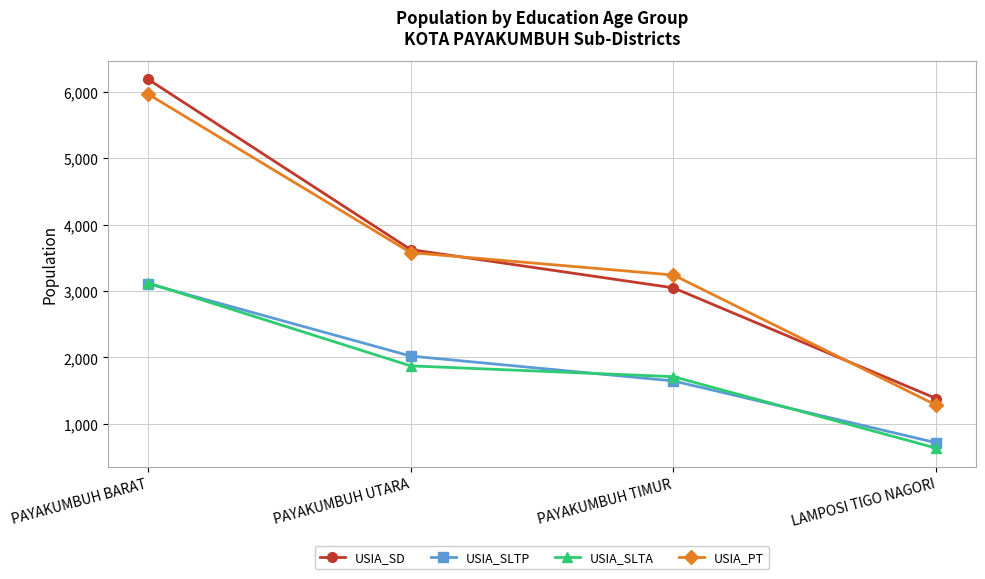

Reading left to right, list all the values displayed in this chart.

USIA_SD: PAYAKUMBUH BARAT=6194	PAYAKUMBUH UTARA=3625	PAYAKUMBUH TIMUR=3048	LAMPOSI TIGO NAGORI=1380
USIA_SLTP: PAYAKUMBUH BARAT=3113	PAYAKUMBUH UTARA=2021	PAYAKUMBUH TIMUR=1646	LAMPOSI TIGO NAGORI=715
USIA_SLTA: PAYAKUMBUH BARAT=3125	PAYAKUMBUH UTARA=1873	PAYAKUMBUH TIMUR=1710	LAMPOSI TIGO NAGORI=633
USIA_PT: PAYAKUMBUH BARAT=5970	PAYAKUMBUH UTARA=3580	PAYAKUMBUH TIMUR=3241	LAMPOSI TIGO NAGORI=1281